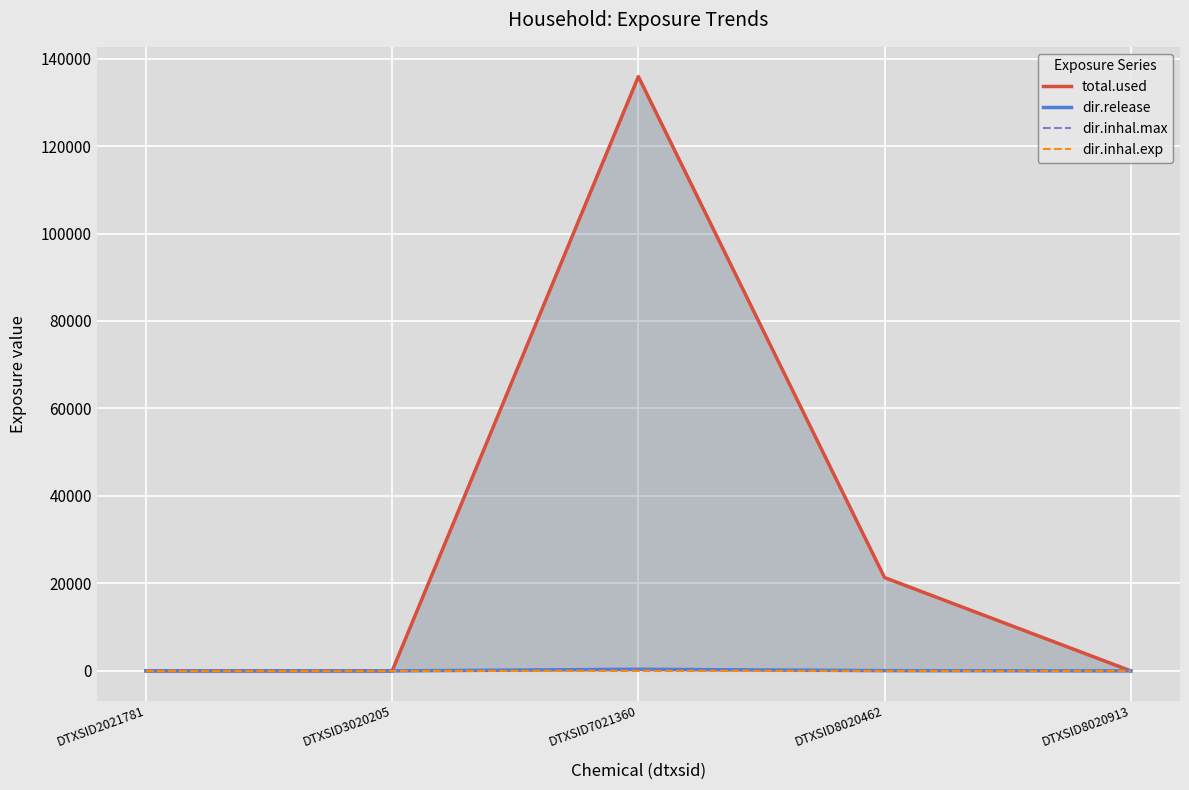

Which label corresponds to the largest value in the chart?

DTXSID7021360